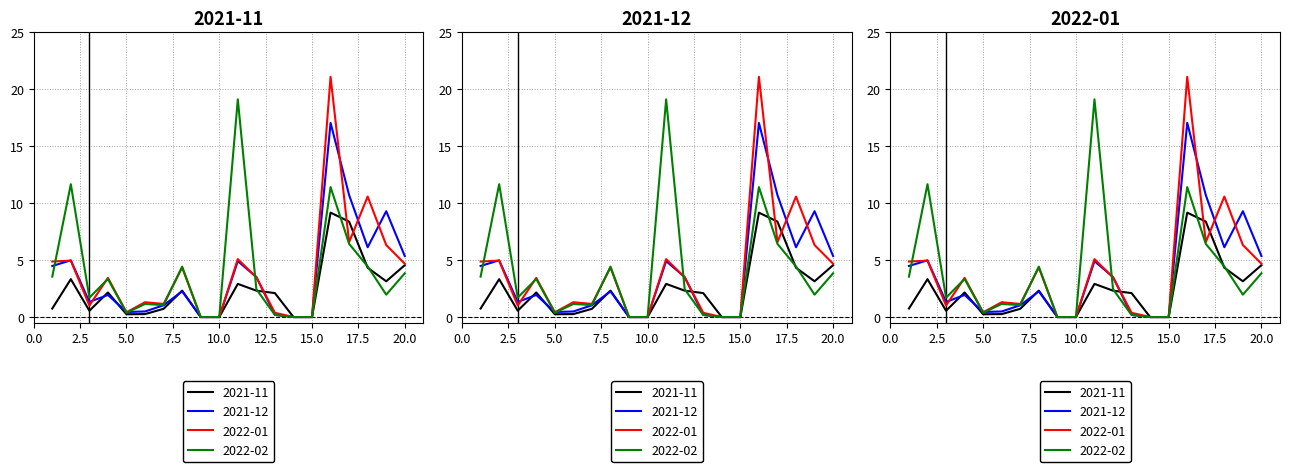

At which label does 2021-11 reach its peak?

16